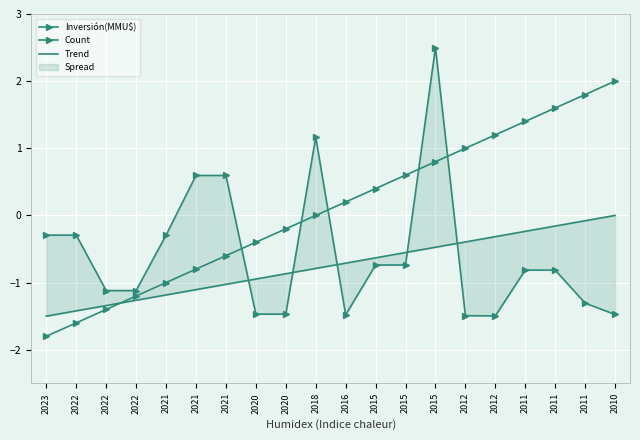

Reading right to left, list all the values displayed in this chart.

Inversión(MMU$): 2010=-1.5	2011=-1.3	2011=-0.8	2011=-0.8	2012=-1.5	2012=-1.5	2015=2.5	2015=-0.7	2015=-0.7	2016=-1.5	2018=1.2	2020=-1.5	2020=-1.5	2021=0.6	2021=0.6	2021=-0.3	2022=-1.1	2022=-1.1	2022=-0.3	2023=-0.3
Count: 2010=2.0	2011=1.8	2011=1.6	2011=1.4	2012=1.2	2012=1.0	2015=0.8	2015=0.6	2015=0.4	2016=0.2	2018=0.0	2020=-0.2	2020=-0.4	2021=-0.6	2021=-0.8	2021=-1.0	2022=-1.2	2022=-1.4	2022=-1.6	2023=-1.8
Trend: 2010=0.0	2011=-0.1	2011=-0.2	2011=-0.2	2012=-0.3	2012=-0.4	2015=-0.5	2015=-0.6	2015=-0.6	2016=-0.7	2018=-0.8	2020=-0.9	2020=-0.9	2021=-1.0	2021=-1.1	2021=-1.2	2022=-1.3	2022=-1.3	2022=-1.4	2023=-1.5